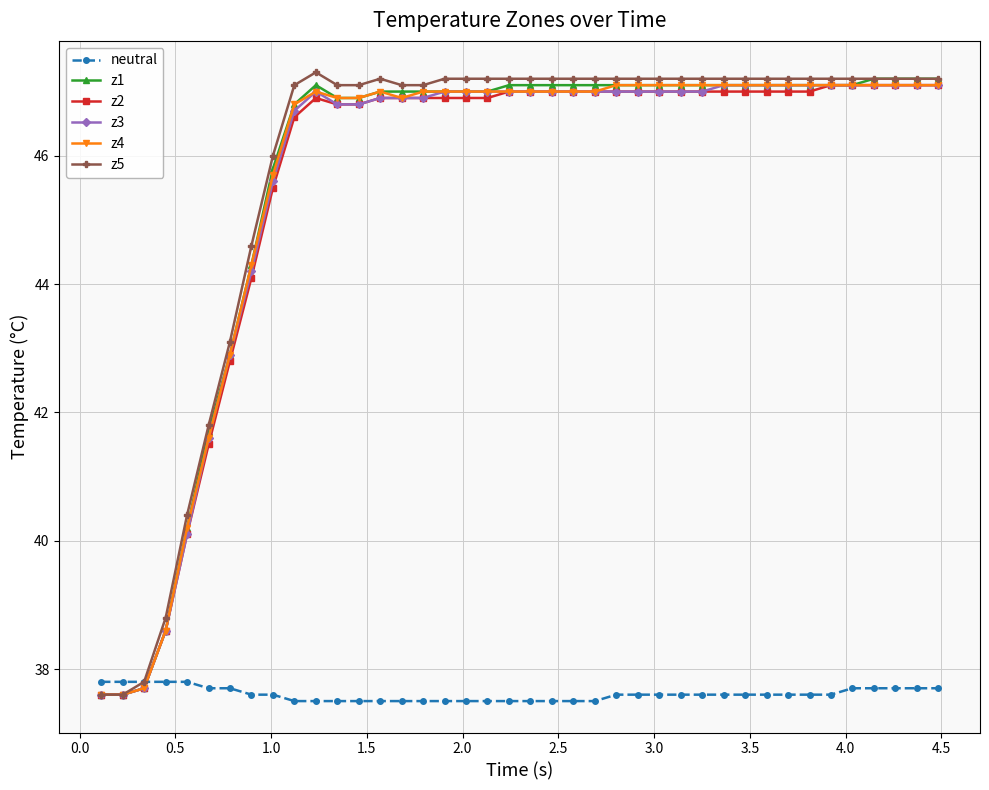

What is the value of the z5 point at the 23rd from the left?

47.2